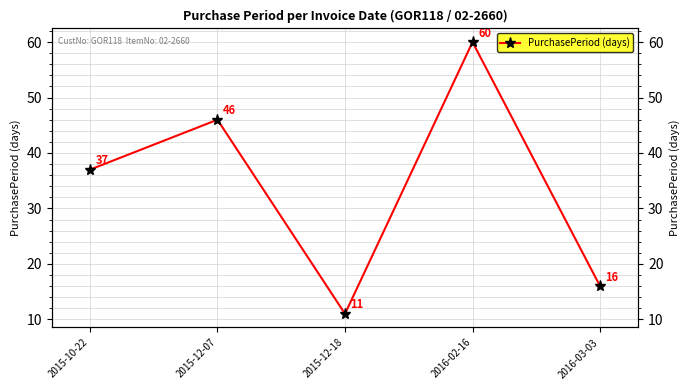

Which category has the highest value across all series?

2016-02-16